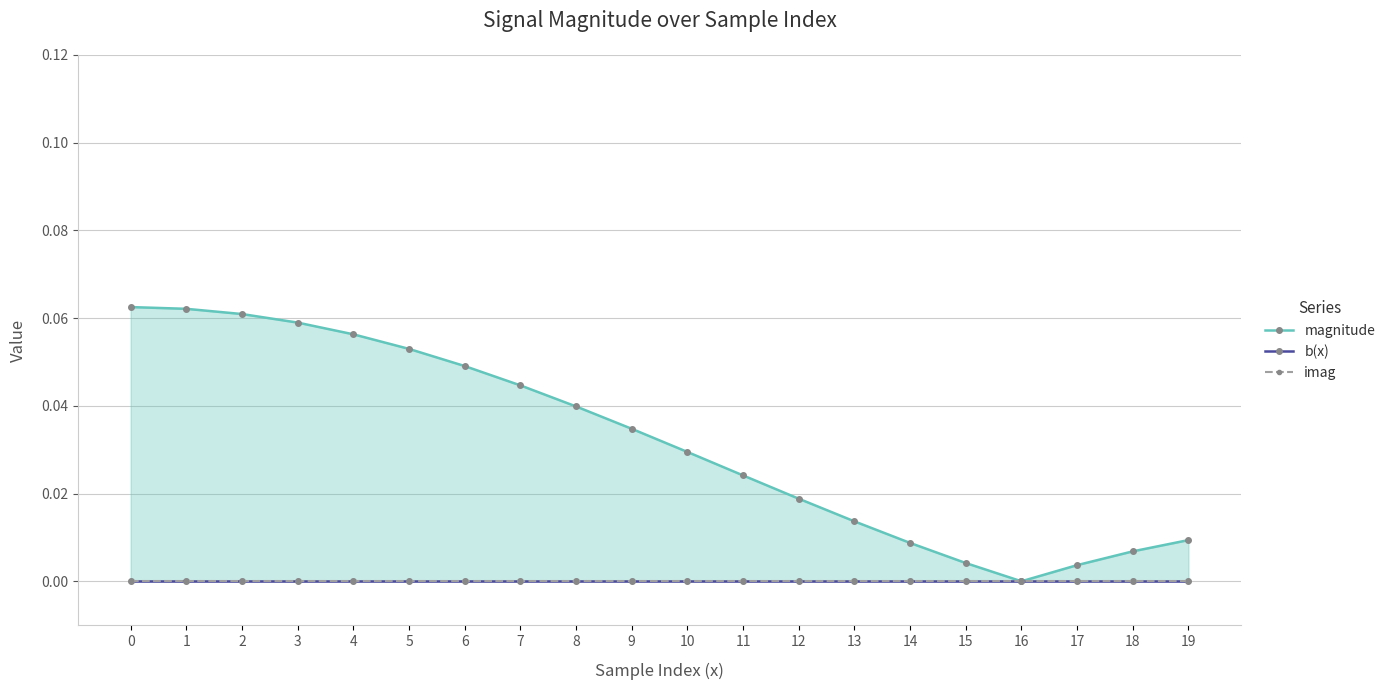

Is the value of magnitude at 9 greater than the value of imag at 15?

Yes